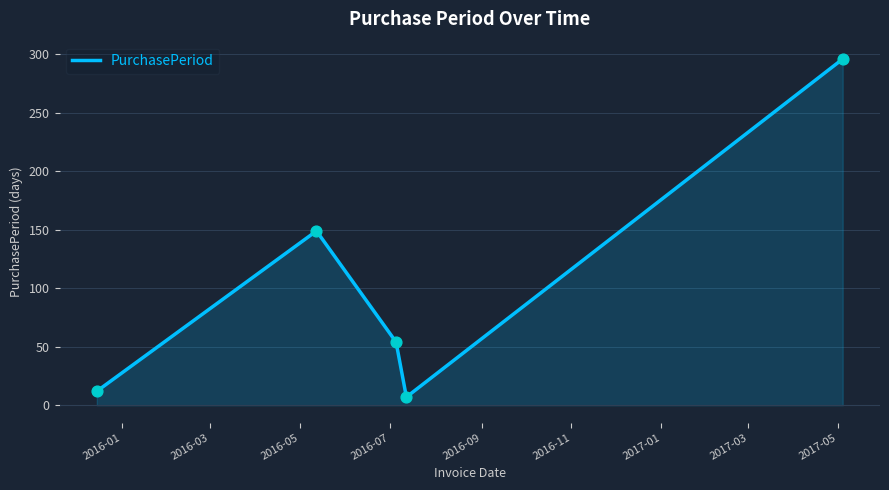

What is the sum of all values?

518